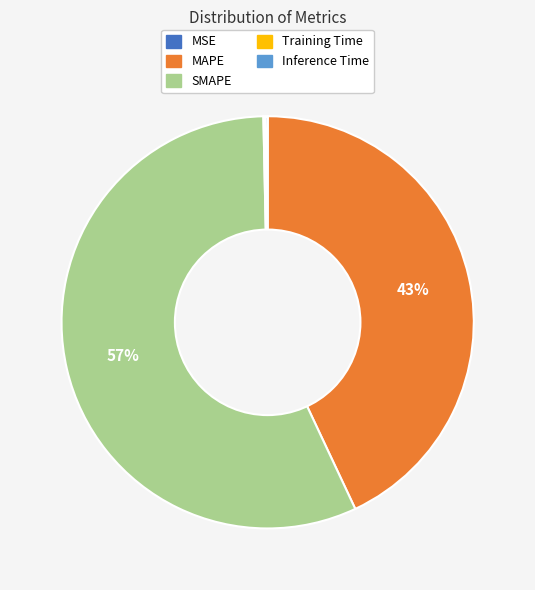

What is the largest slice in the pie chart?

SMAPE